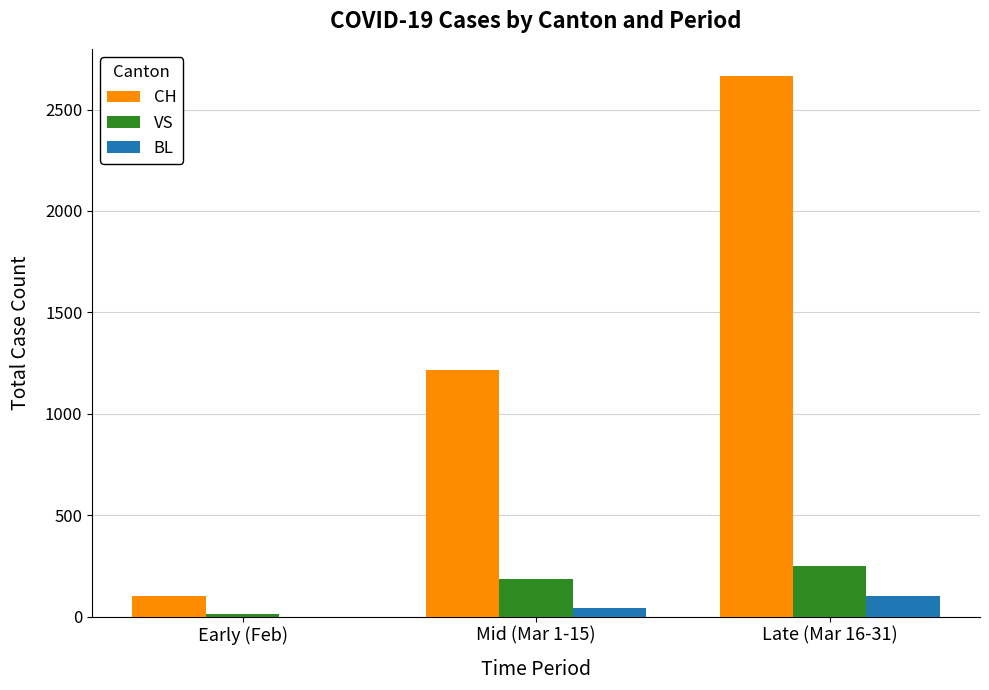

Reading right to left, transcribe all the data shown in this chart.

CH: 2666	1214	100
VS: 248	188	12
BL: 101	44	0